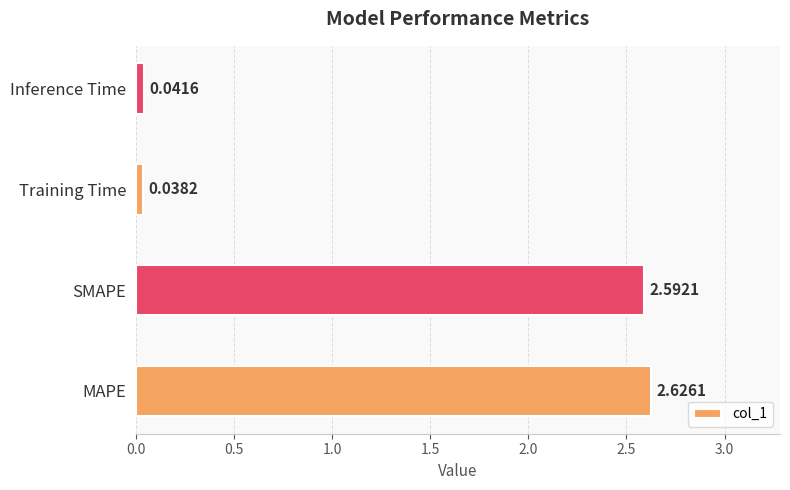

Which has a higher value, Inference Time or Training Time?

Inference Time